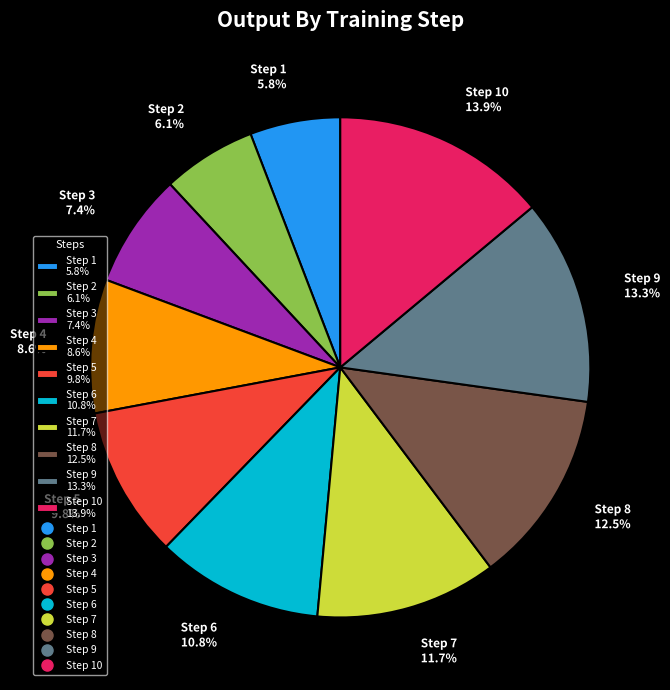

Is there any slice that represents more than half of the pie?

No